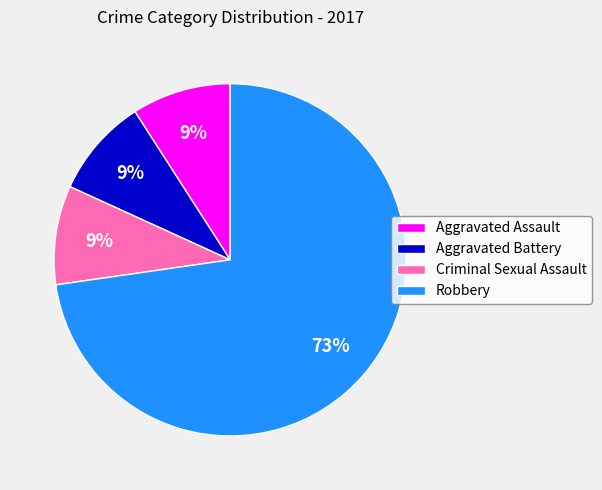

Between Criminal Sexual Assault and Robbery, which is larger?

Robbery